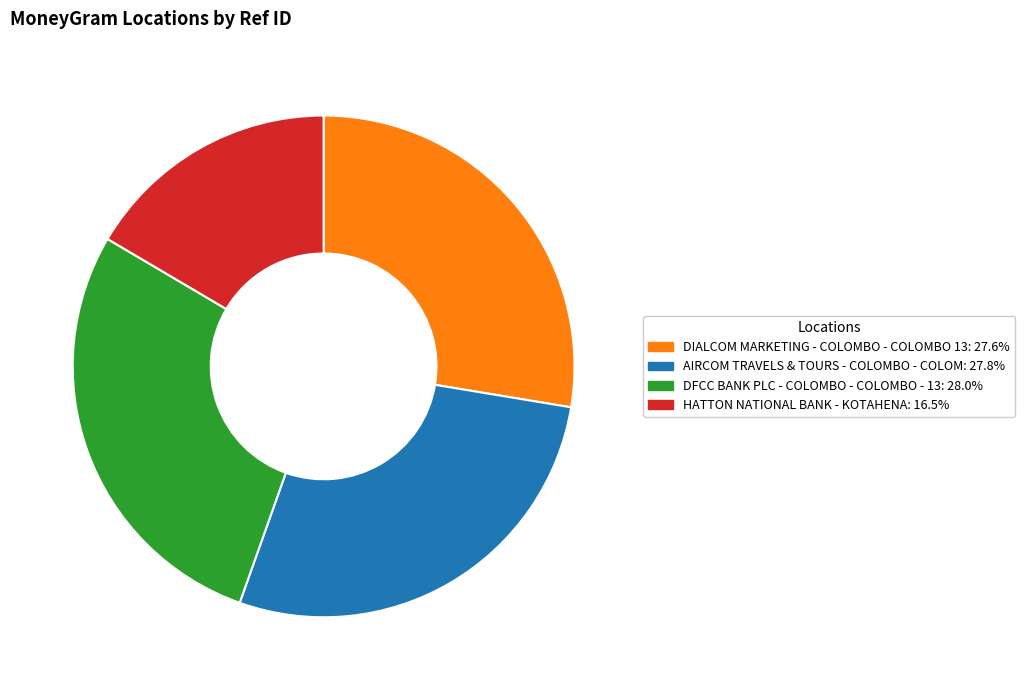

True or false: DIALCOM MARKETING - COLOMBO - COLOMBO 13 accounts for 34% of the total.

False